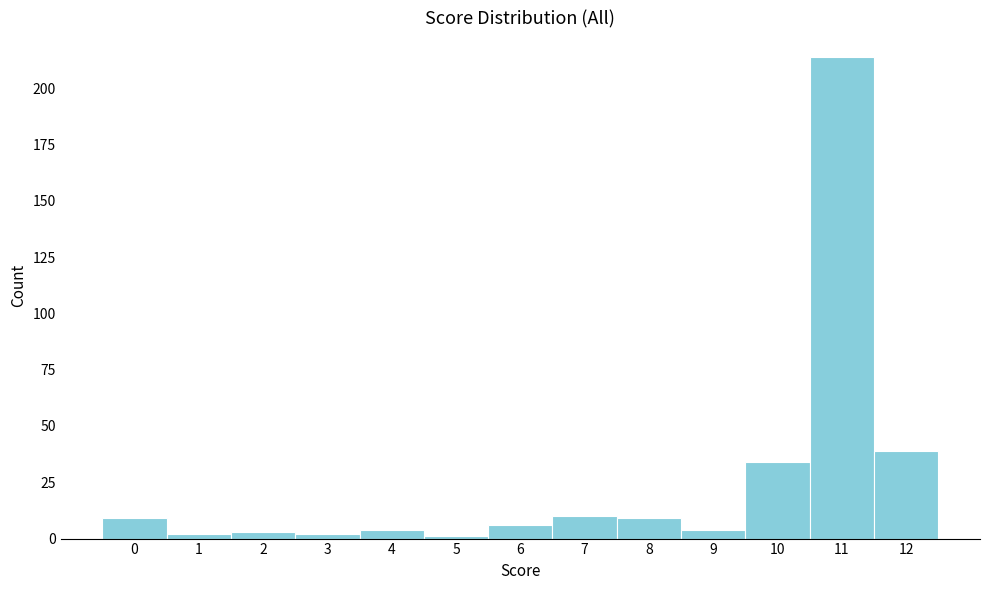

What is the height of the bar covering 7.5 to 8.5 on the x-axis? The values are not printed on the chart, so give them approximately, as read against the axis.

10